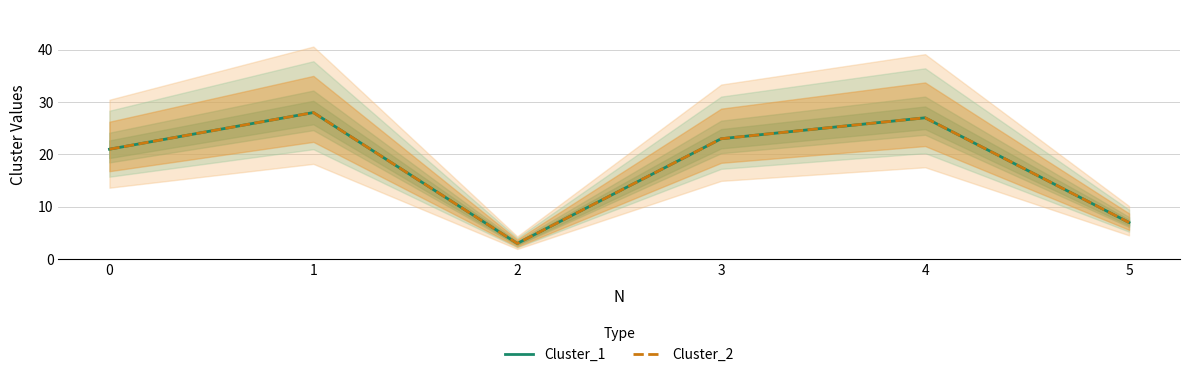

In Cluster_1, how many points are higher than both neighbors (excluding endpoints)?

2